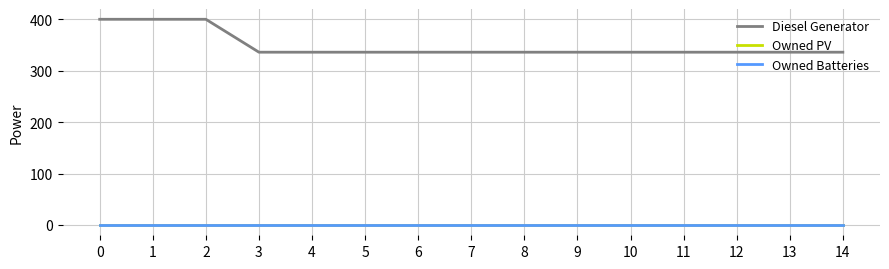

Does the chart display data point markers on the line(s)?

No